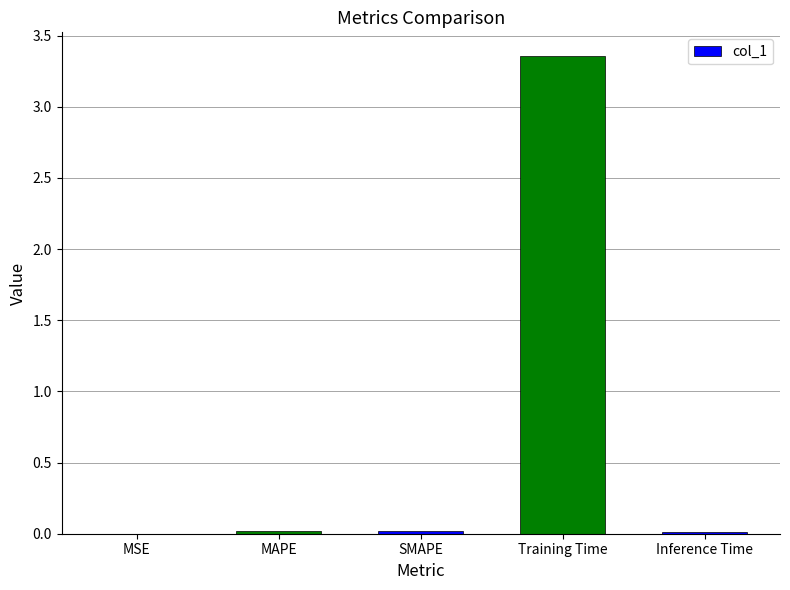

Which category has the highest value across all series?

Training Time